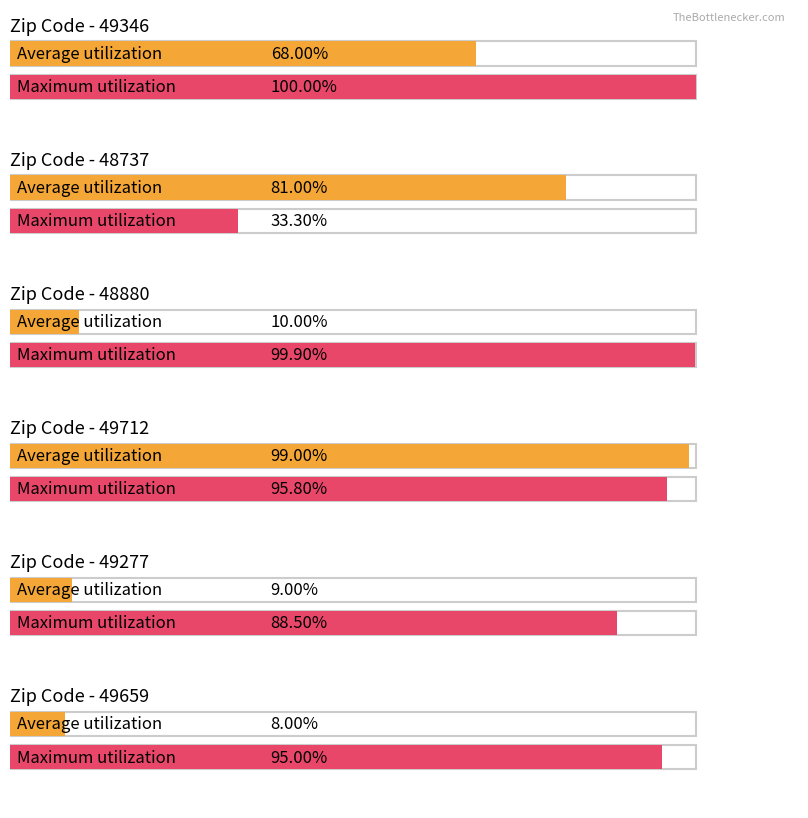

Which category has the lowest value across all series?

49659